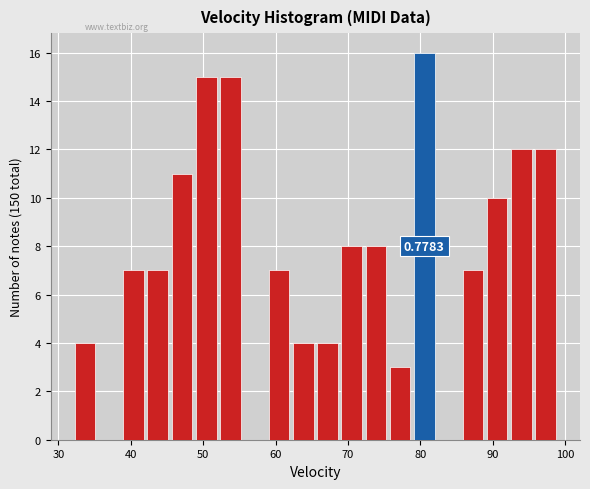

Read against the x-axis, roughly where is the centre of the tallest bar?

81